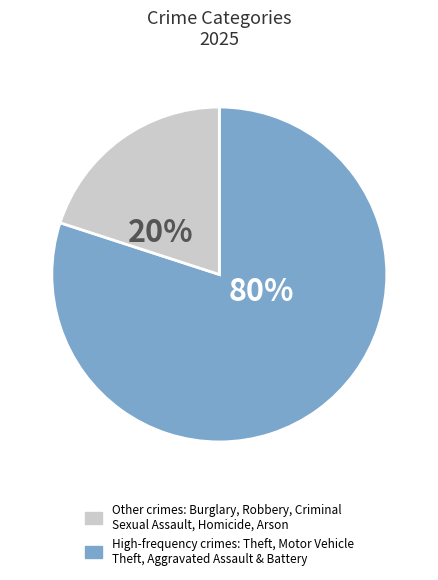

Is there any slice that represents more than half of the pie?

Yes